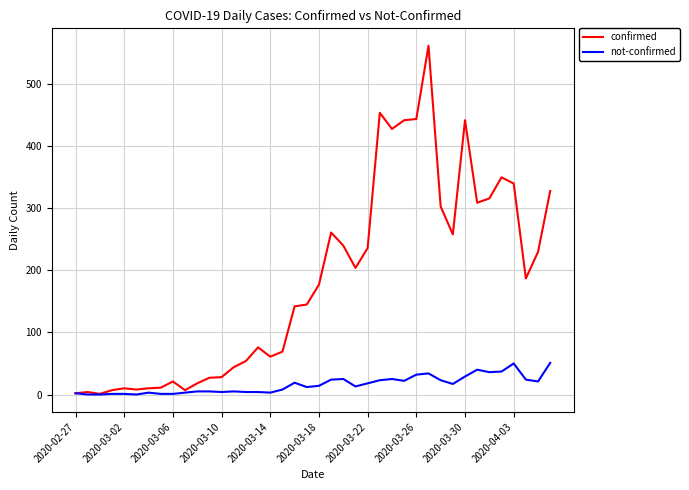

How many values in the confirmed series are below 177?

20